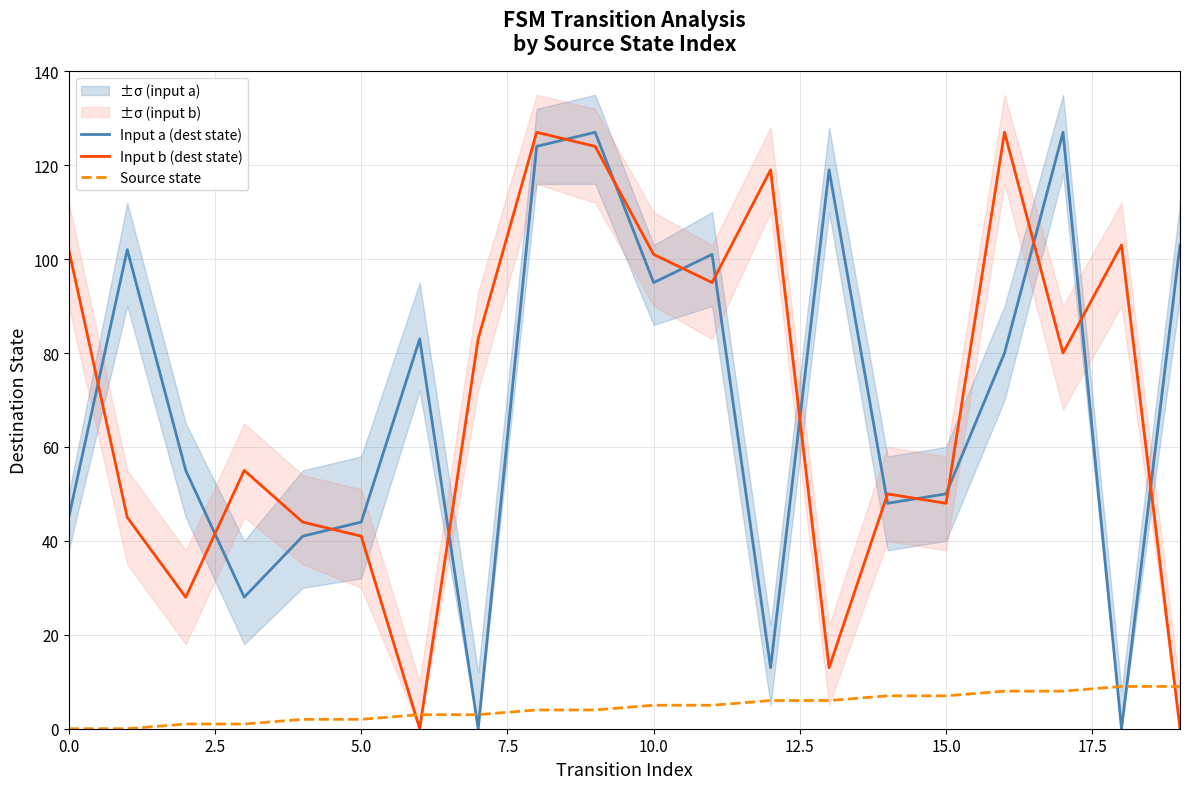

Which series has the largest range (max minus min)?

Input a (dest state)